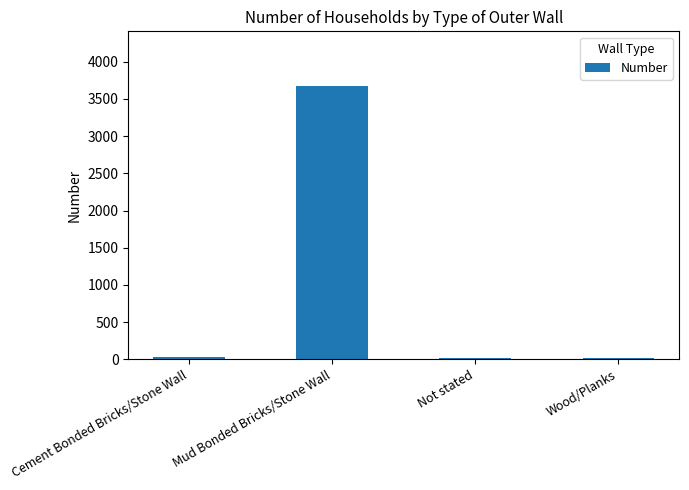

What is the greatest value displayed?

3674